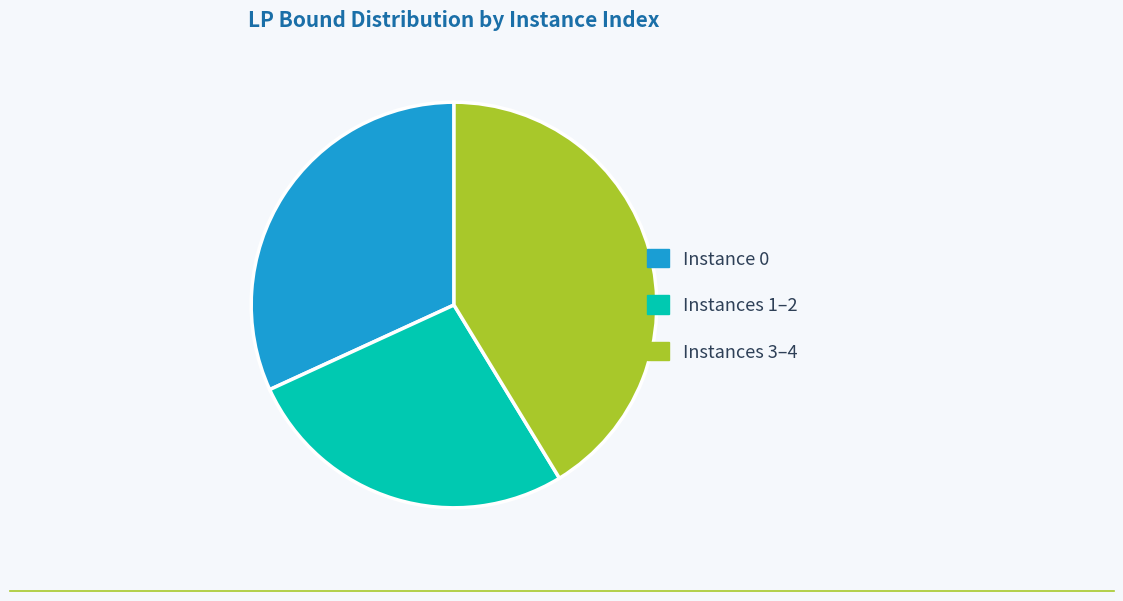

Rank the categories by value from lowest to highest.

Instances 1–2, Instance 0, Instances 3–4